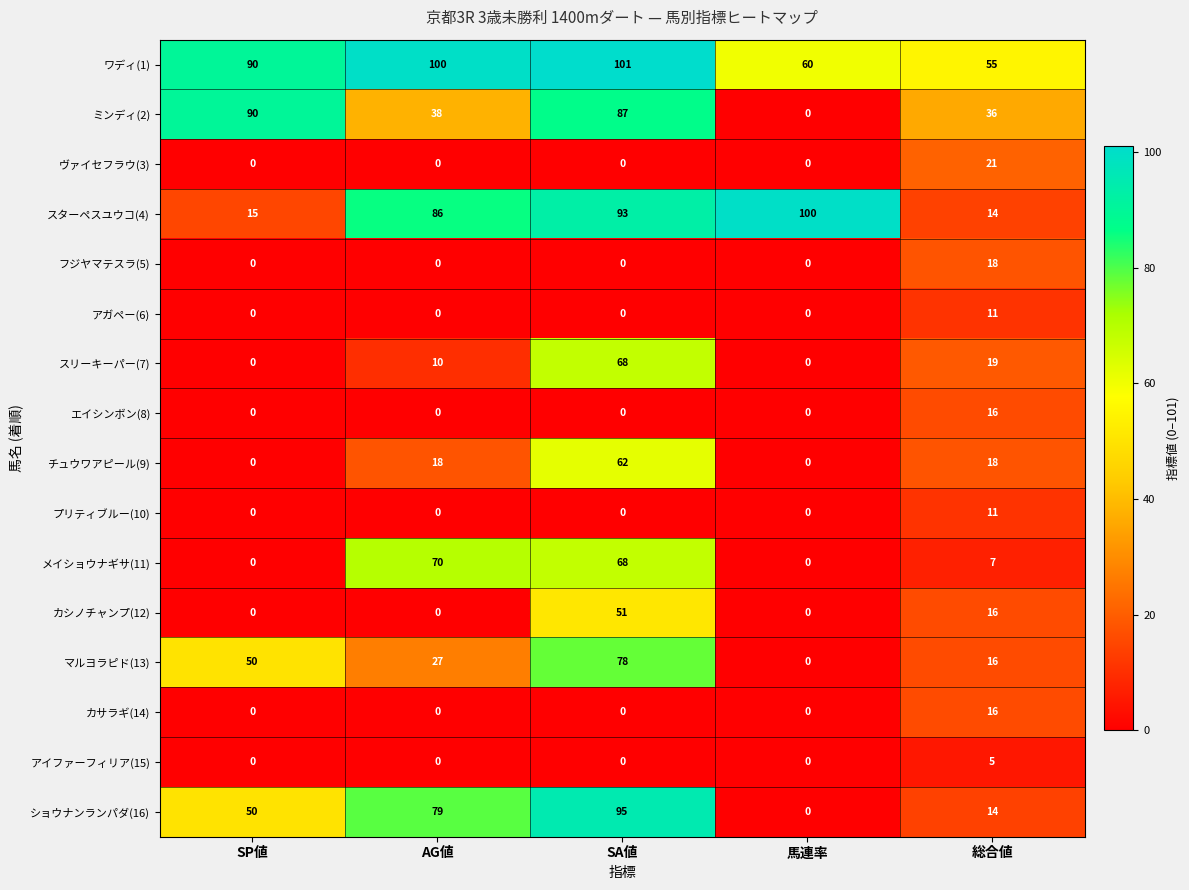

The チュウワアピール(9) series shows 62 at SA値. True or false?

True